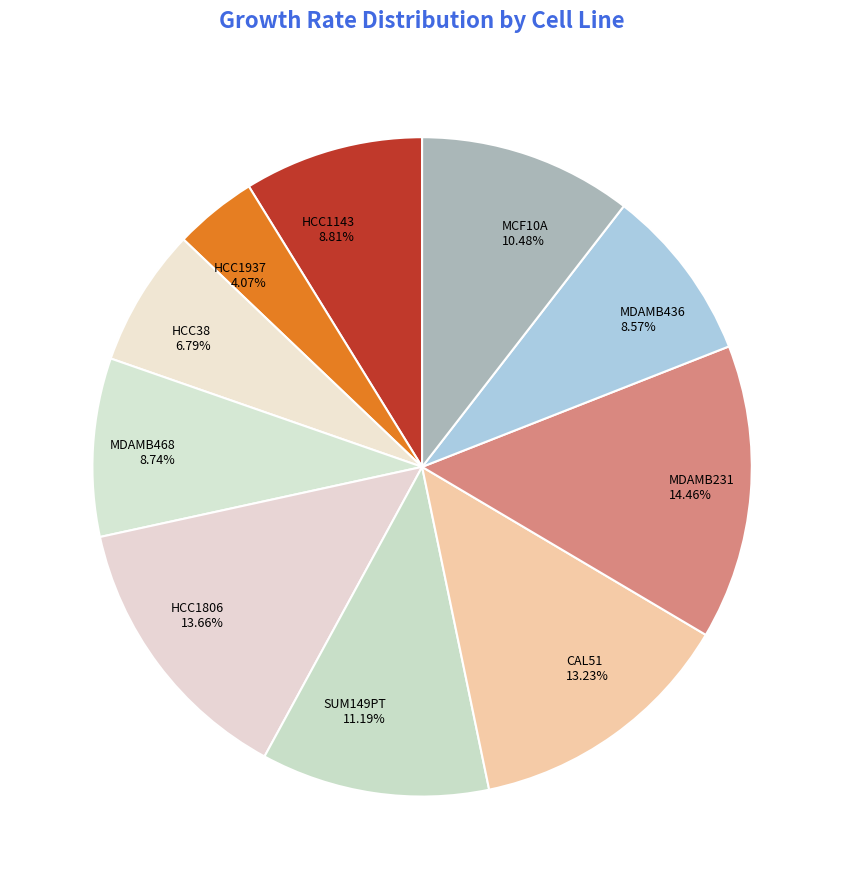

To the nearest percent, what is the average slice percentage?

10%